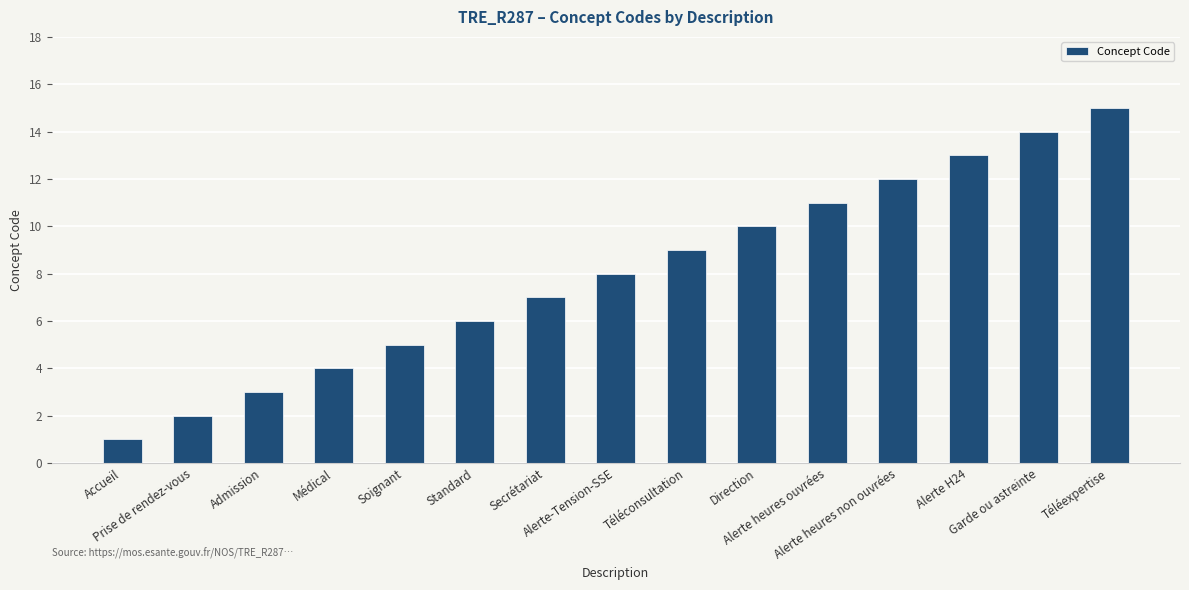

Which has a higher value, Standard or Médical?

Standard